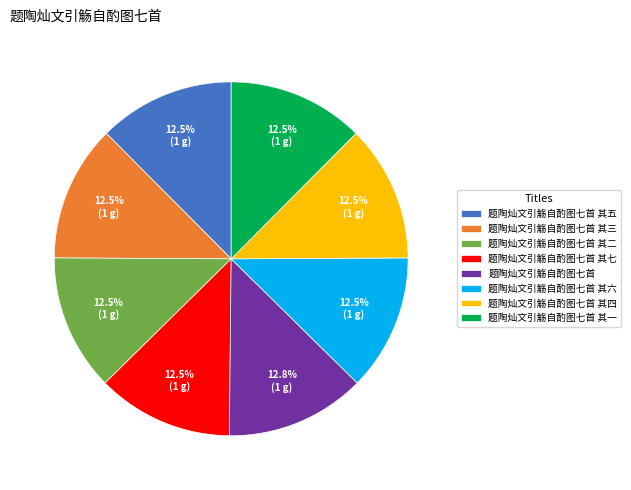

What is the ratio of the value at 题陶灿文引觞自酌图七首 其二 to the value at 题陶灿文引觞自酌图七首 其一?

1.0